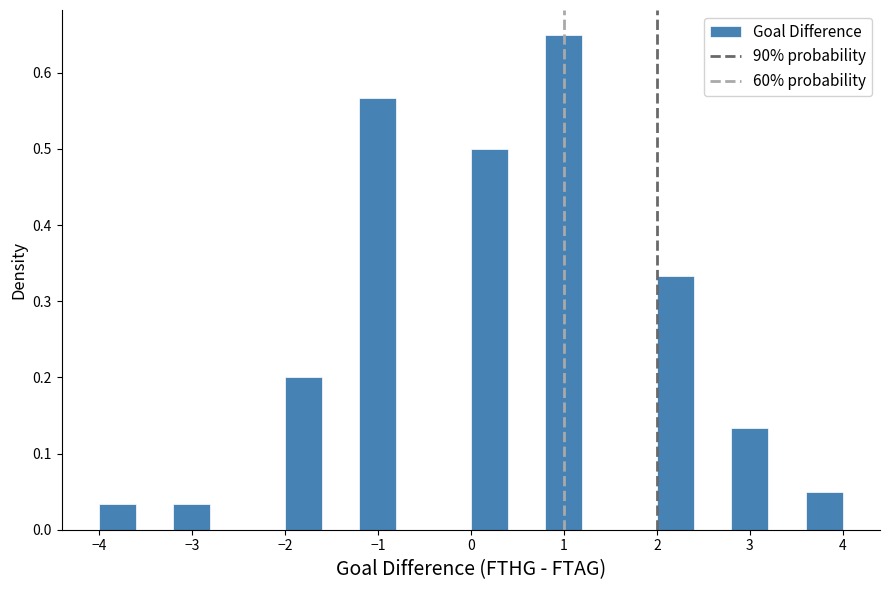

Reading left to right, transcribe this chart: for each bar, give the range it covers on the x-axis and its height. The values are not printed on the chart, so give them approximately, as read against the axis.

-4.0 to -3.6: 0.03
-3.6 to -3.2: 0
-3.2 to -2.8: 0.03
-2.8 to -2.4: 0
-2.4 to -2.0: 0
-2.0 to -1.6: 0.20
-1.6 to -1.2: 0
-1.2 to -0.8: 0.57
-0.8 to -0.4: 0
-0.4 to 0.0: 0
0.0 to 0.4: 0.50
0.4 to 0.8: 0
0.8 to 1.2: 0.65
1.2 to 1.6: 0
1.6 to 2.0: 0
2.0 to 2.4: 0.33
2.4 to 2.8: 0
2.8 to 3.2: 0.13
3.2 to 3.6: 0
3.6 to 4.0: 0.05